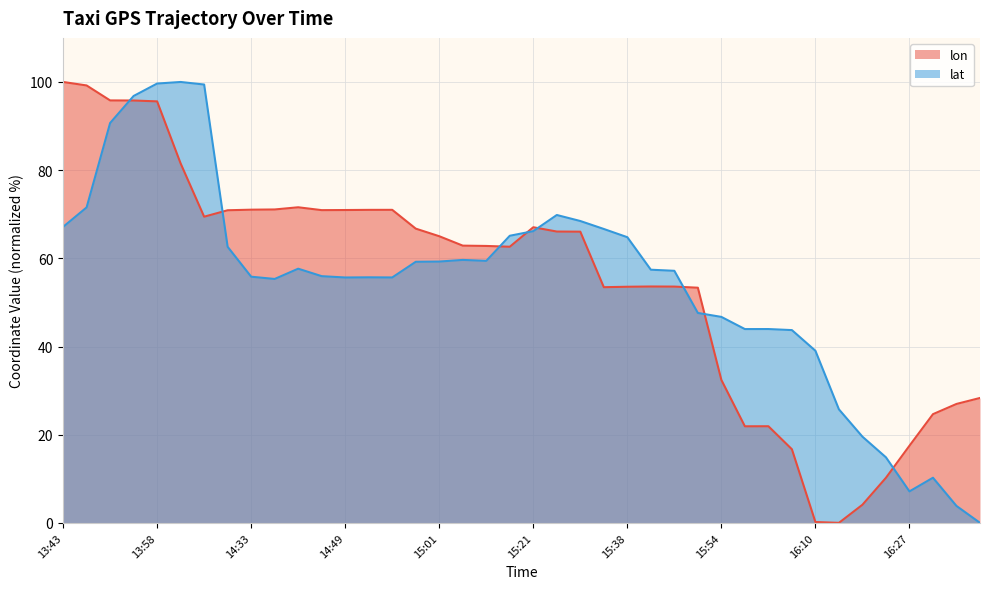

What is the difference between the maximum and minimum values in the lat series?

100.0